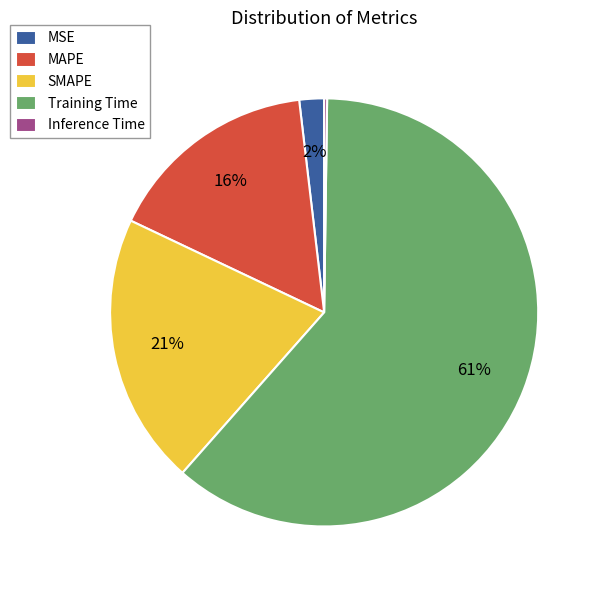

Is there any slice that represents more than half of the pie?

Yes